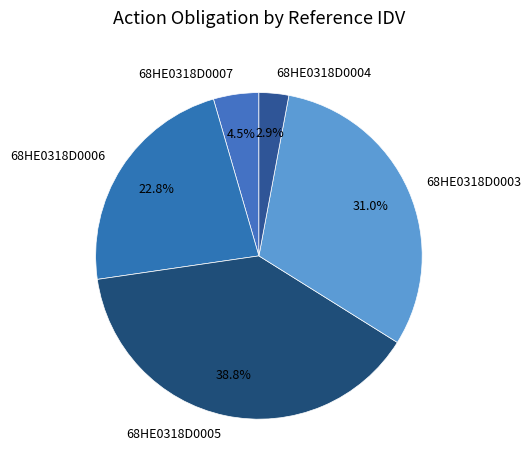

Rank the categories by value from highest to lowest.

68HE0318D0005, 68HE0318D0003, 68HE0318D0006, 68HE0318D0007, 68HE0318D0004